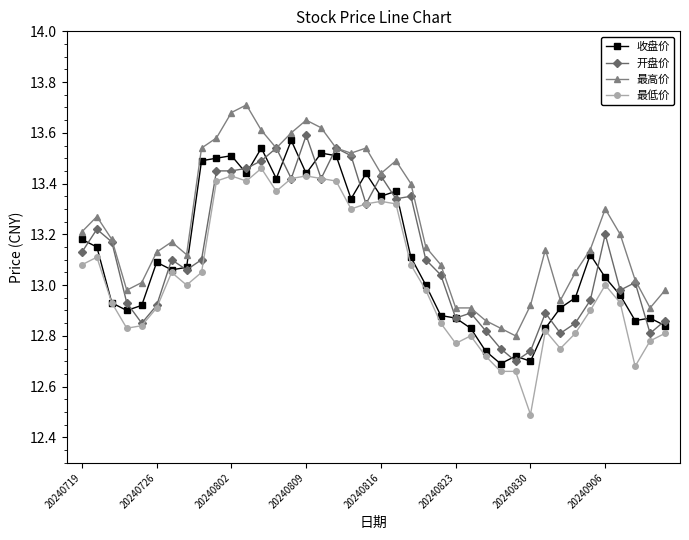

Which series has the largest total across all categories?

最高价